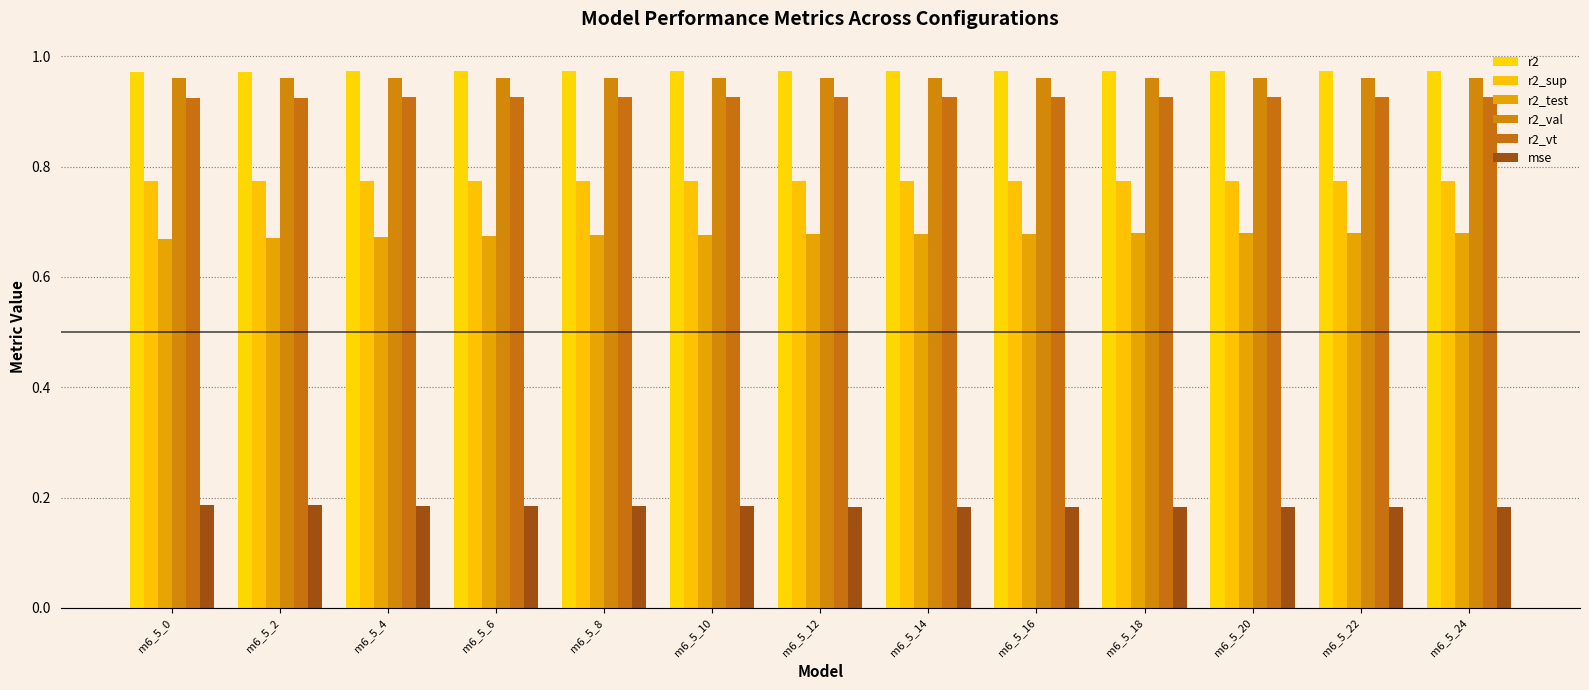

Count the number of categories in the chart.

13